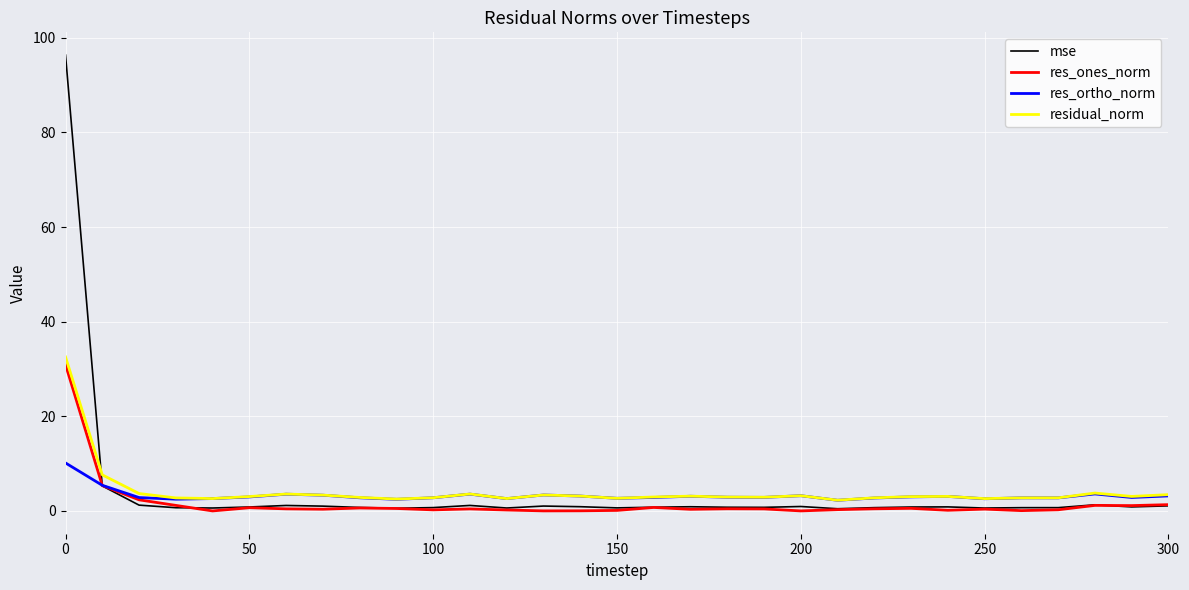

Is this an area chart (filled region under the line)?

No